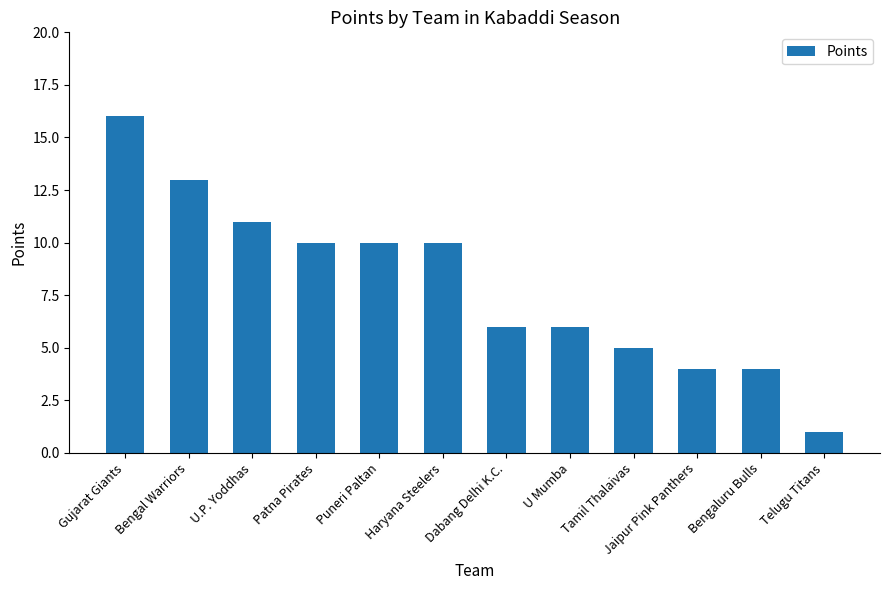

Reading left to right, extract all data points from this chart.

16	13	11	10	10	10	6	6	5	4	4	1